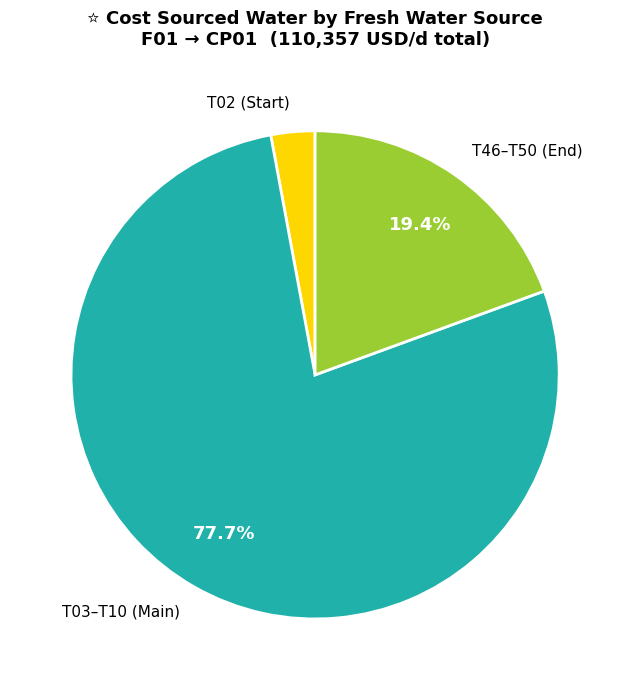

Does any single category account for the majority?

Yes